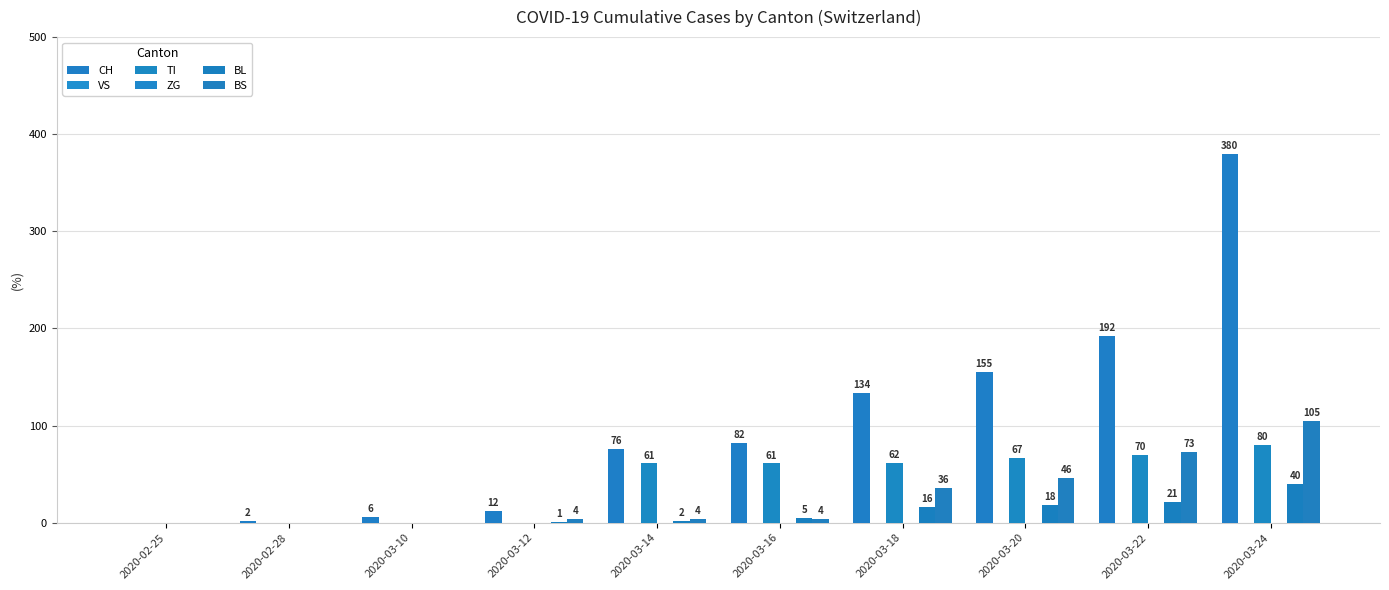

At which category does the chart reach its peak across all series?

2020-03-24